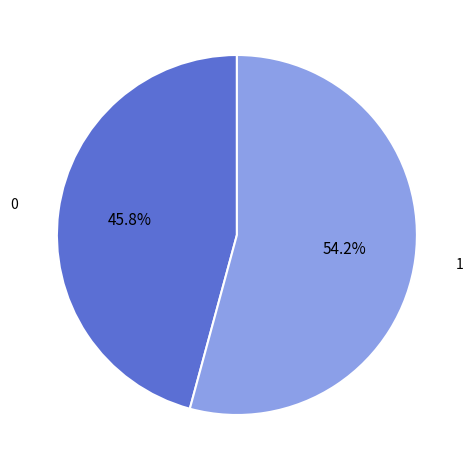

Does any single category account for the majority?

Yes